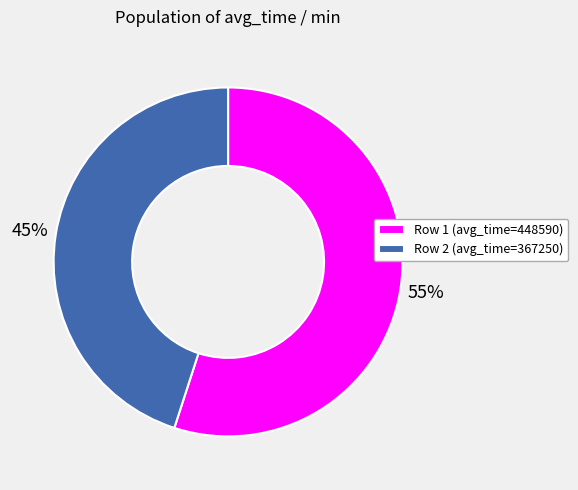

Which has a higher value, Row 2 (avg_time=367250) or Row 1 (avg_time=448590)?

Row 1 (avg_time=448590)